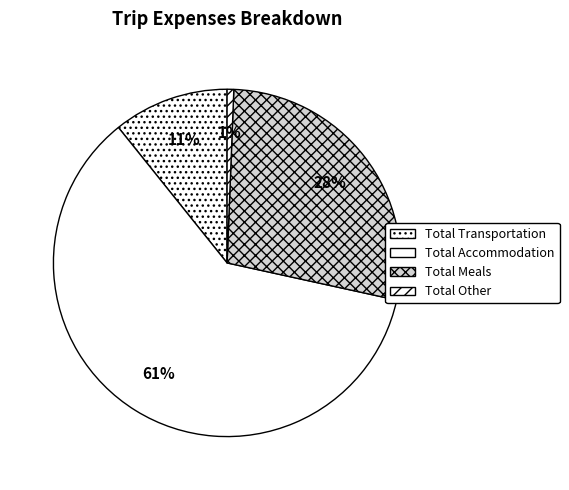

Combined, do Total Other and Total Accommodation account for over 50%?

Yes